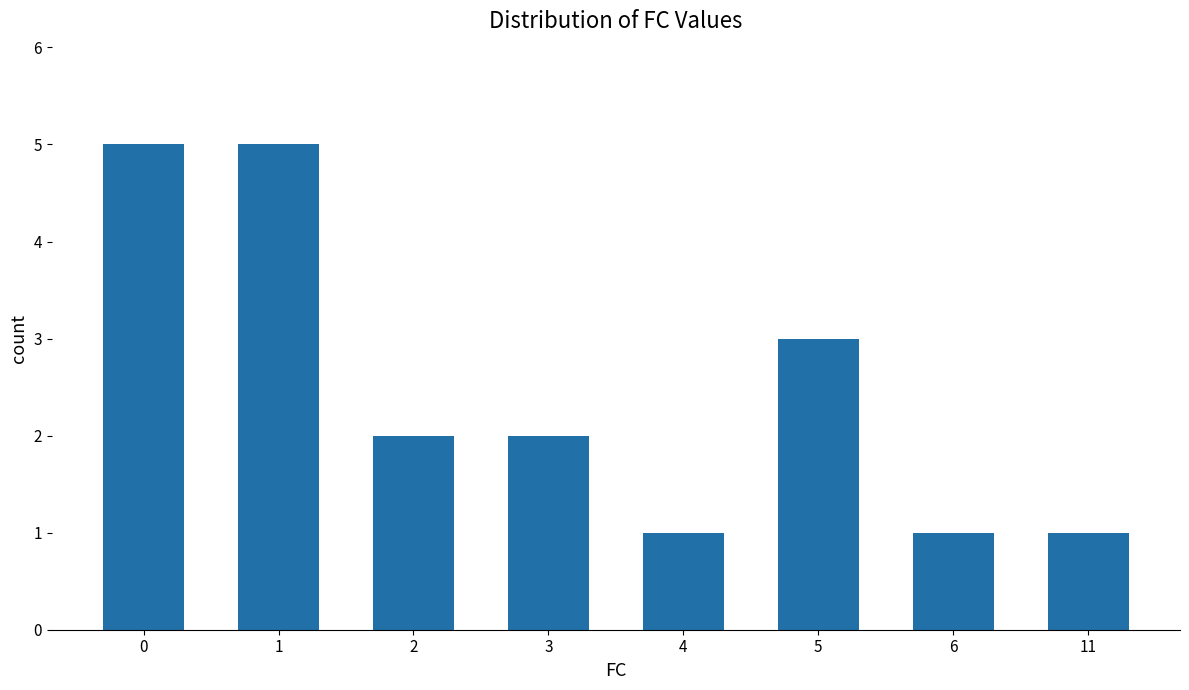

Reading left to right, transcribe all the data shown in this chart.

0=5	1=5	2=2	3=2	4=1	5=3	6=1	11=1